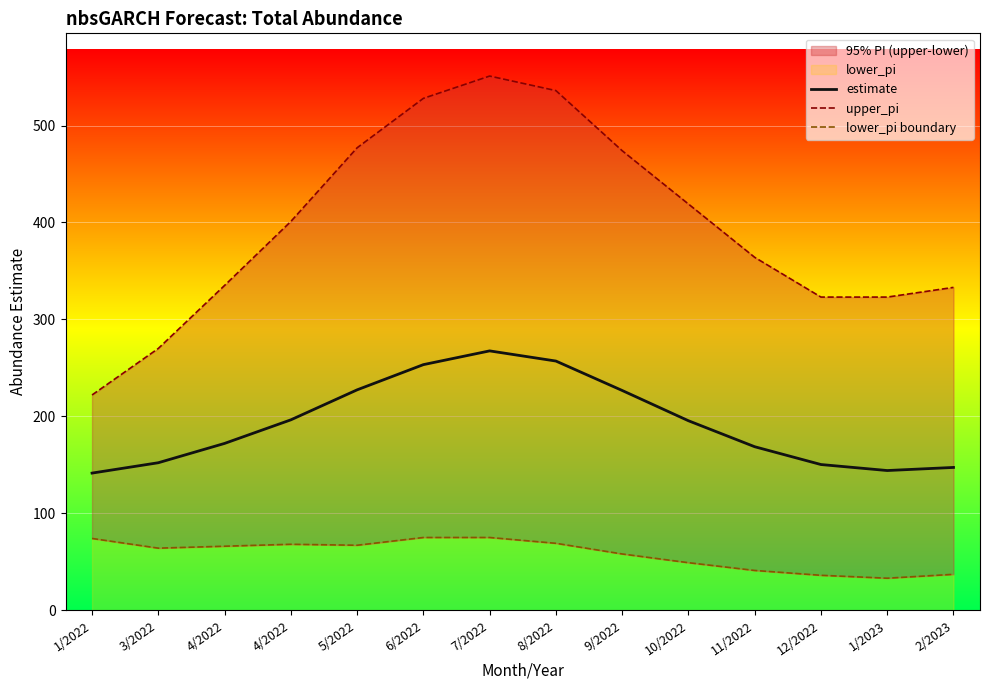

True or false: lower_pi boundary and estimate intersect in this chart.

False